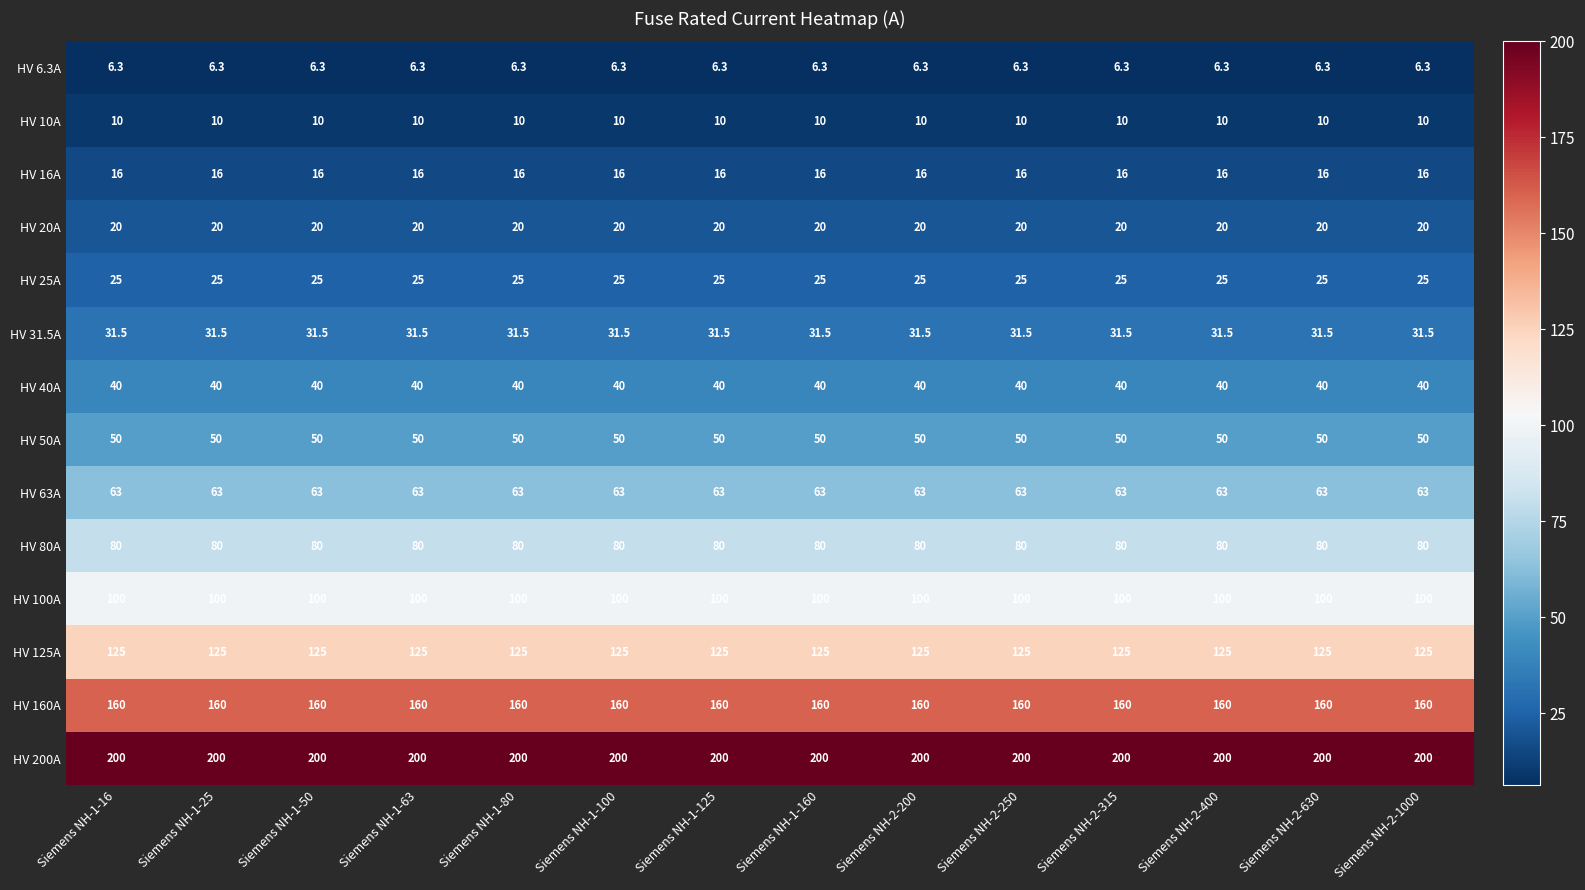

Is it true that HV 40A equals 62.2 at Siemens NH-1-63?

False